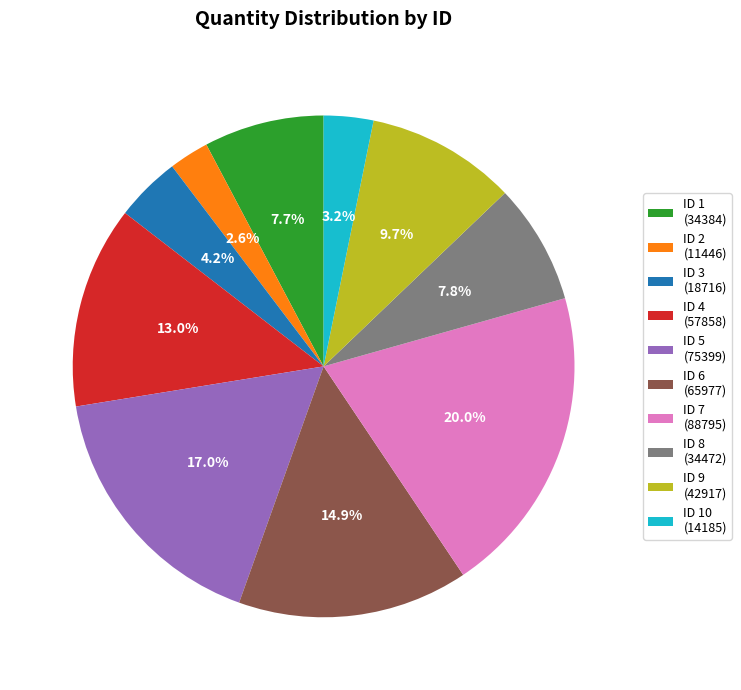

Which category has the smallest portion of the pie?

ID 2 (11446)